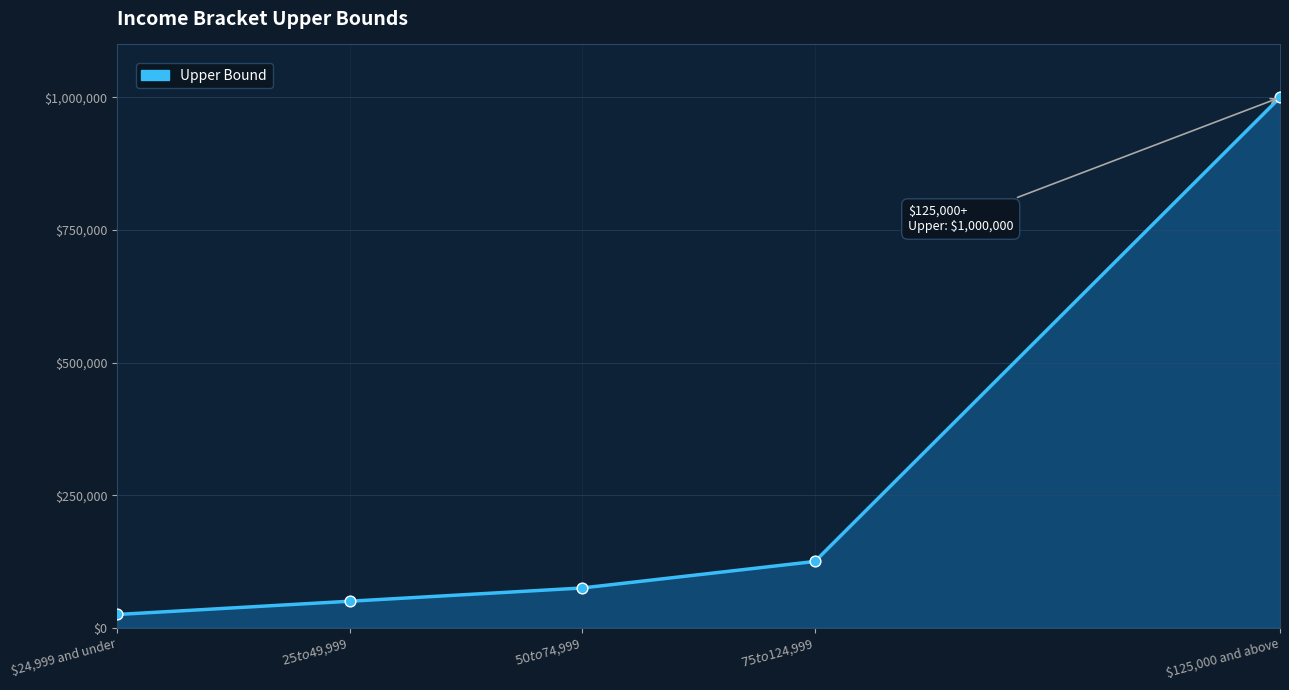

What is the change in value from $24,999 and under to $75 to $124,999?

+100000